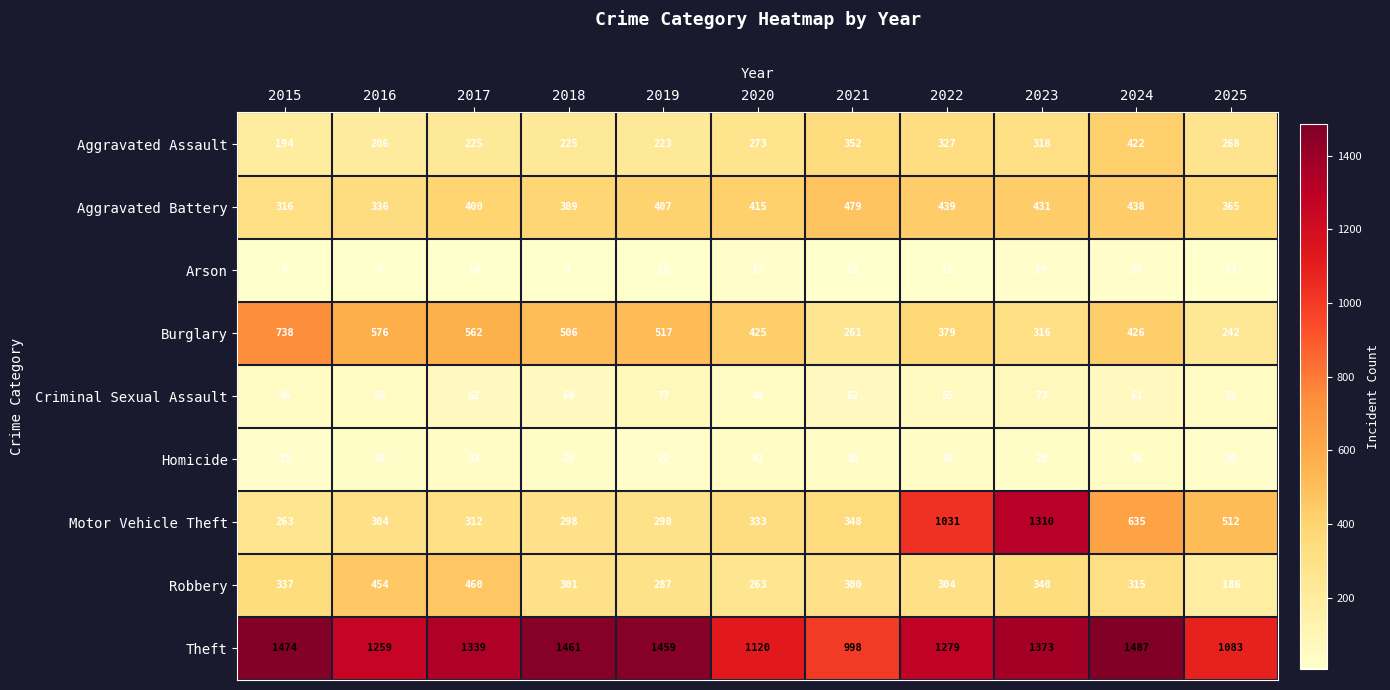

What is the approximate value of Burglary at 2021?

261